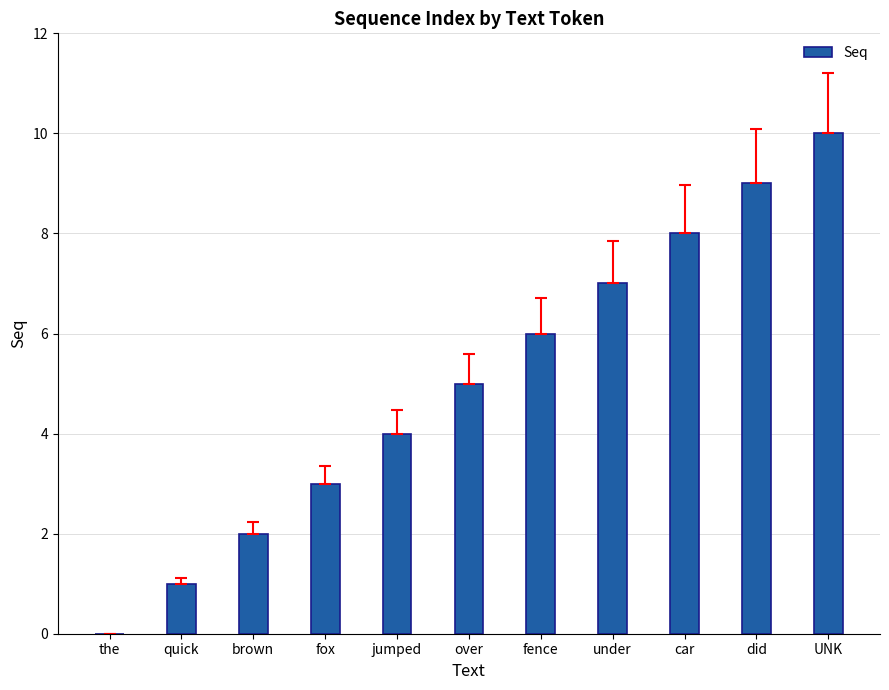

How many values are between 2 and 8?

7